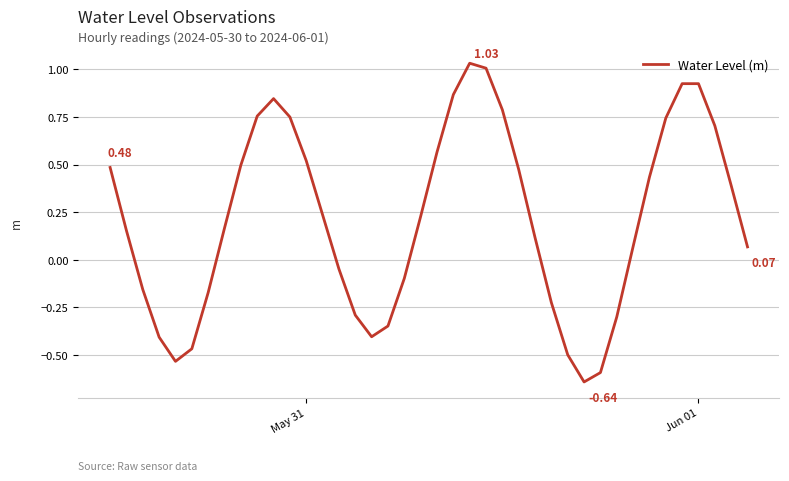

How many series are shown in this chart?

1